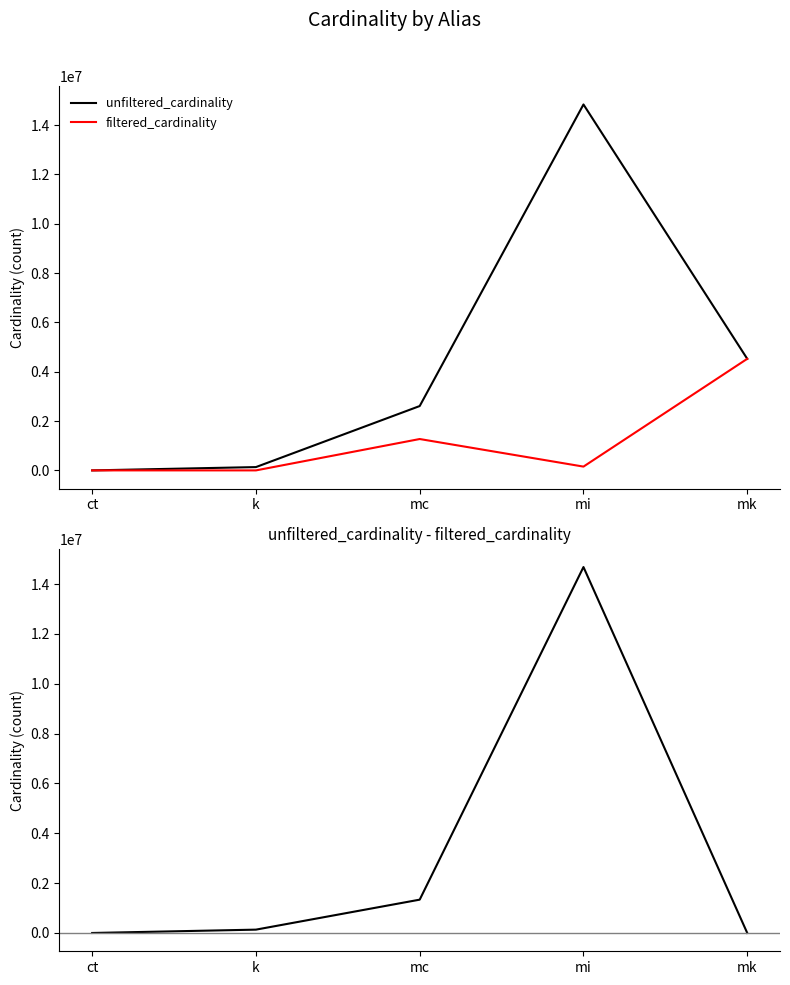

How many interior local peaks does the unfiltered_cardinality - filtered_cardinality series have?

1